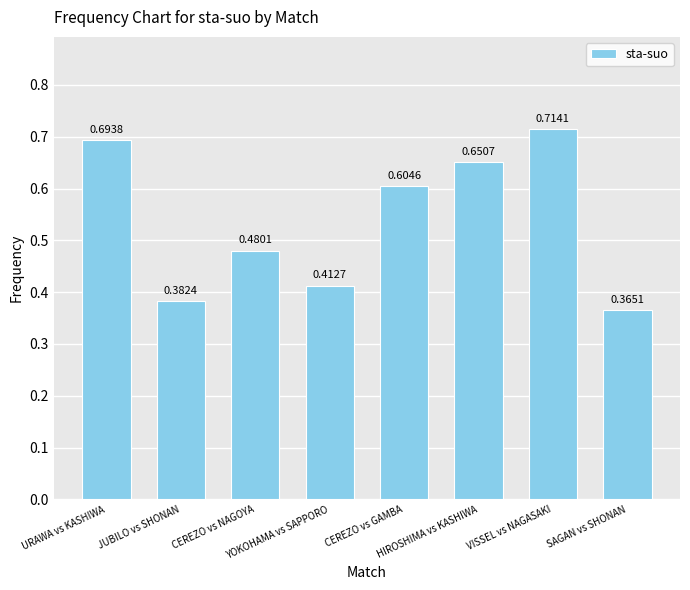

What is the difference between the second highest and minimum values?

0.3